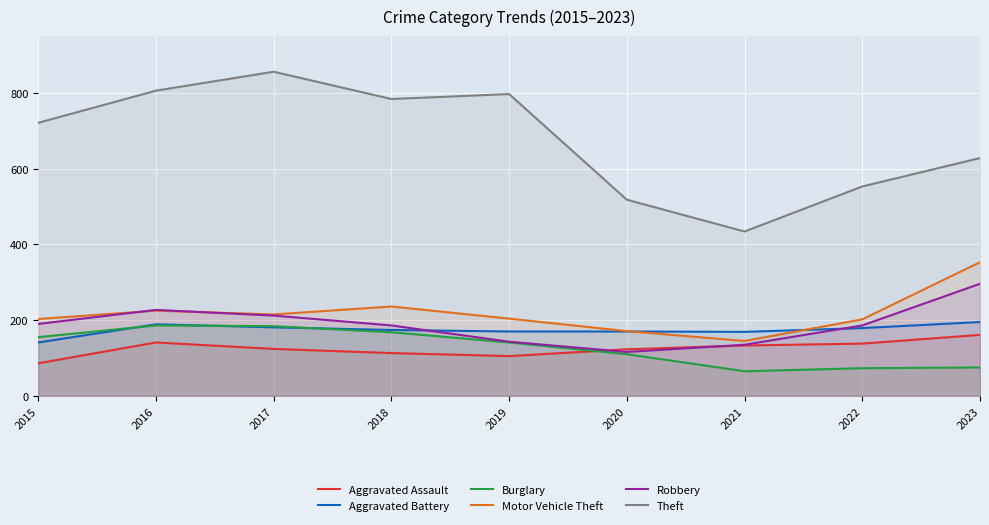

How many values in the Robbery series exceed 186?

4